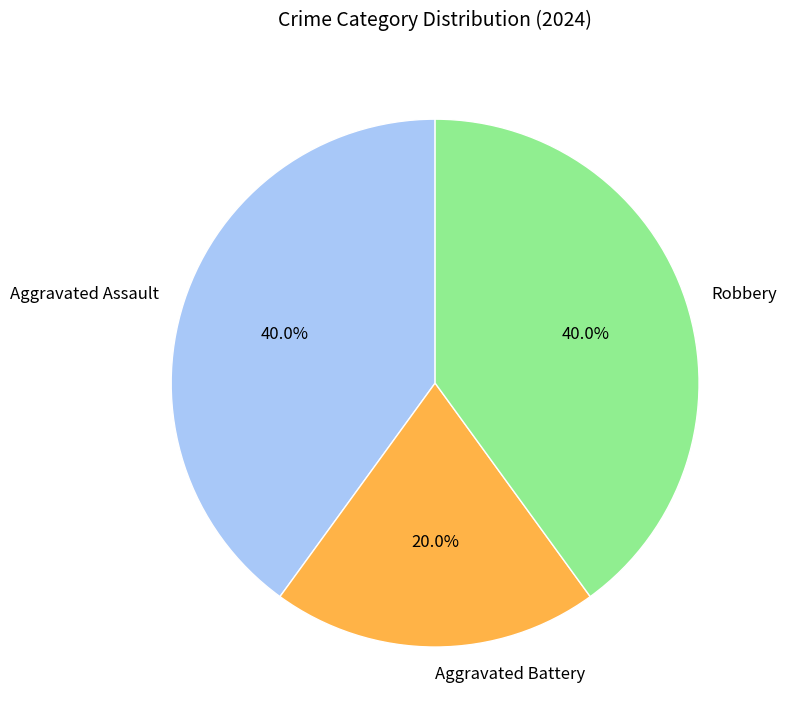

What is the total percentage of Aggravated Battery and Robbery?

60.0%